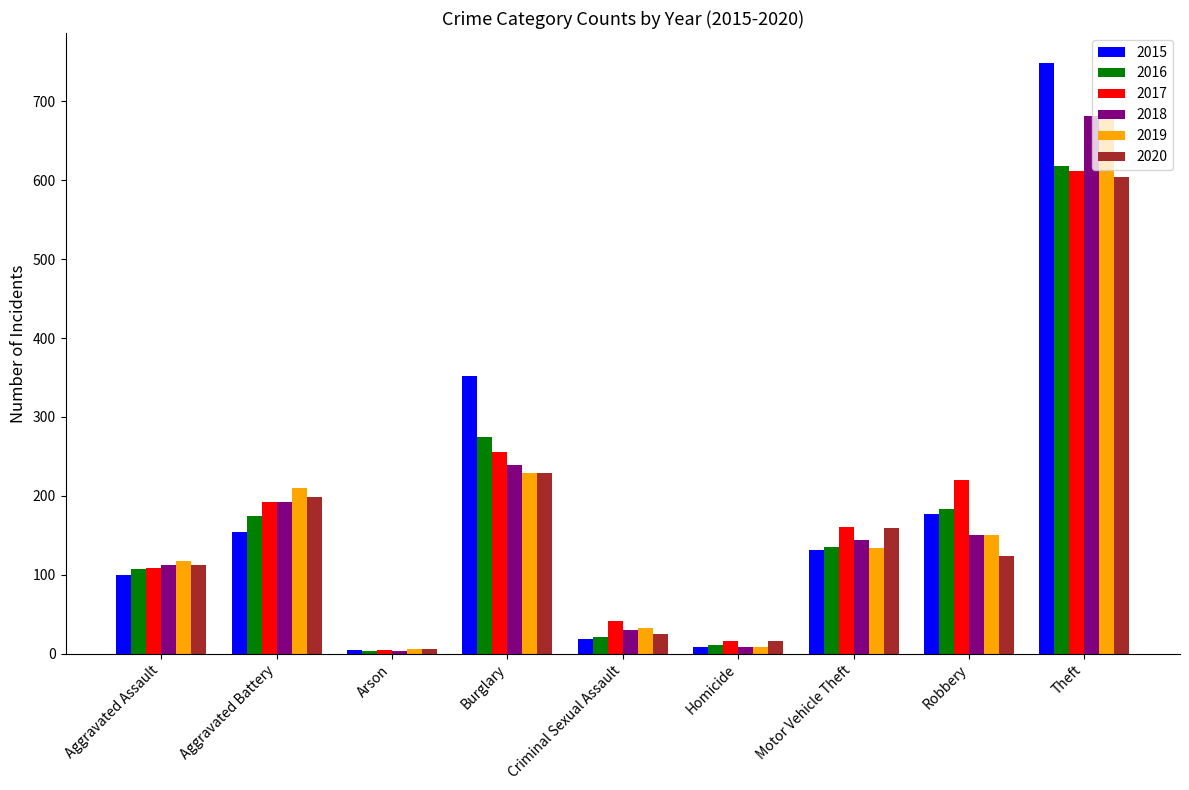

Count the number of data series in this chart.

6